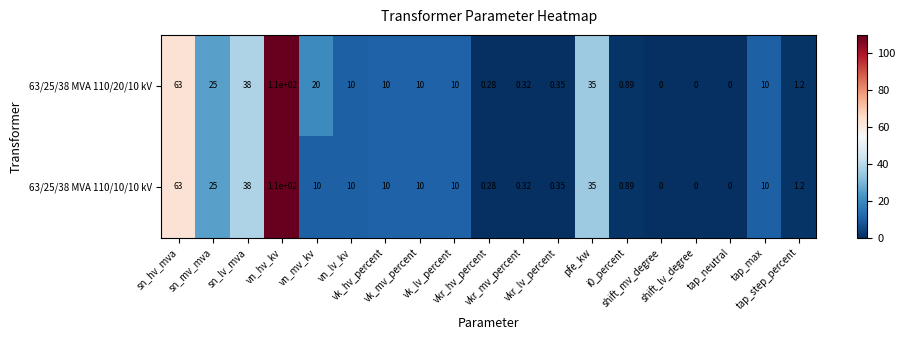

What is the total value across all series at pfe_kw?

70.0